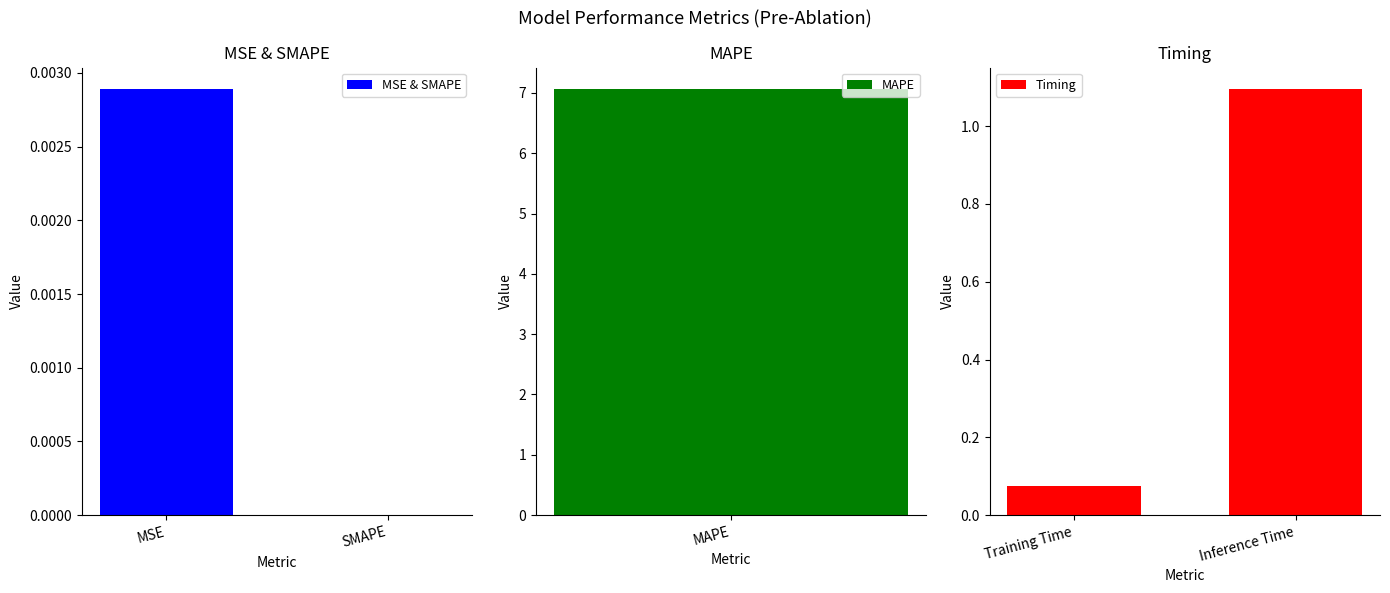

Rank the categories by Timing value from lowest to highest.

Training Time, Inference Time